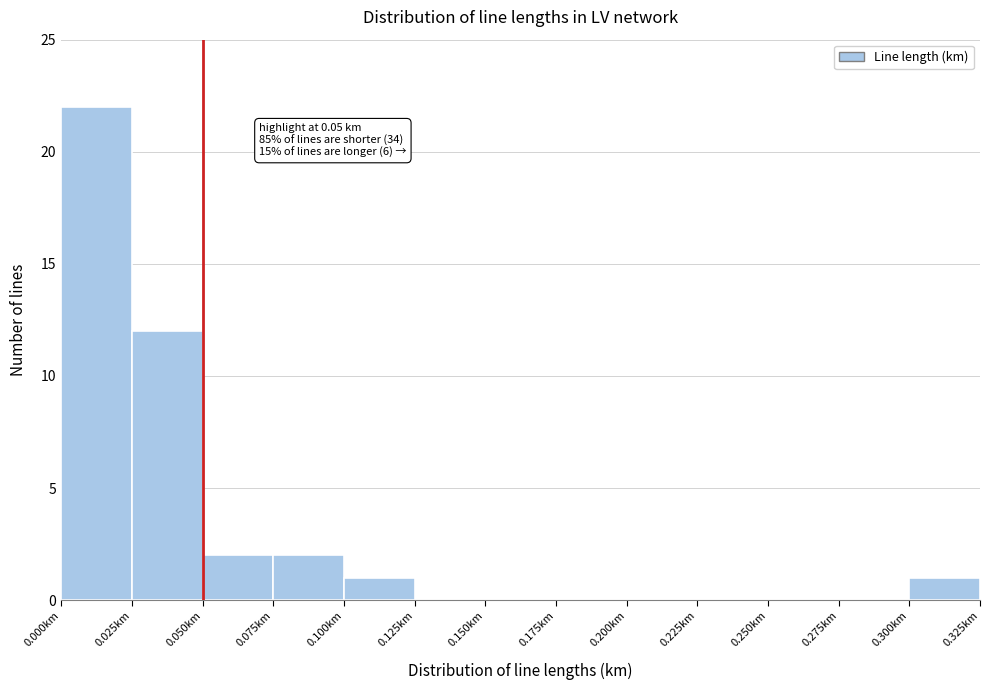

Over which range of the x-axis is the bar tallest?

0.000 to 0.025